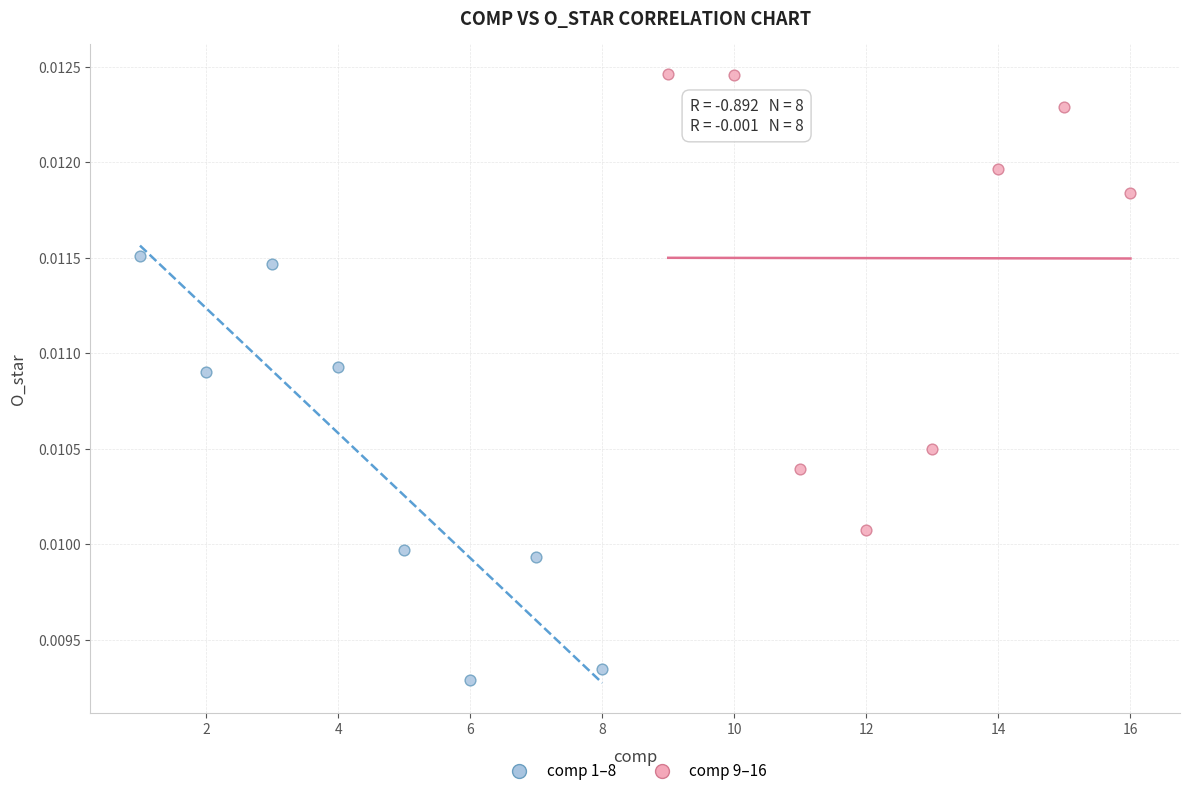

Which series contains the lowest Y value?

comp 1–8